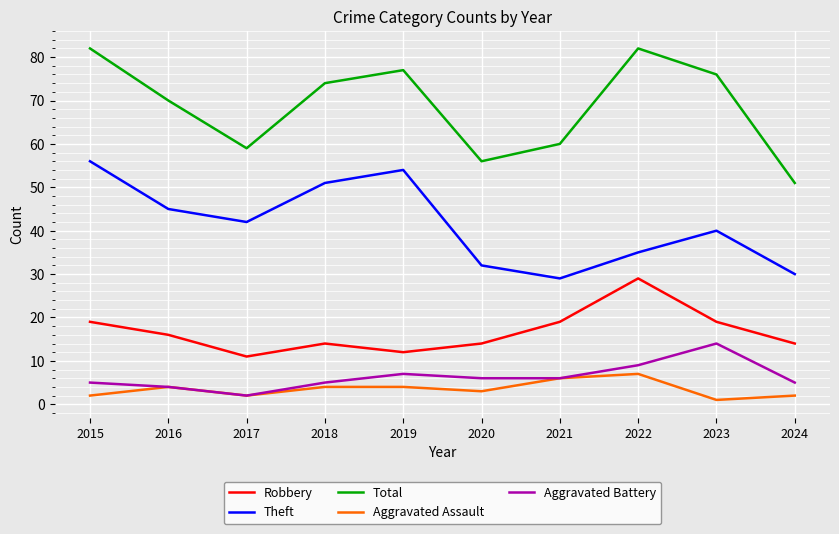

Reading right to left, extract all data points from this chart.

Robbery: 14	19	29	19	14	12	14	11	16	19
Theft: 30	40	35	29	32	54	51	42	45	56
Total: 51	76	82	60	56	77	74	59	70	82
Aggravated Assault: 2	1	7	6	3	4	4	2	4	2
Aggravated Battery: 5	14	9	6	6	7	5	2	4	5